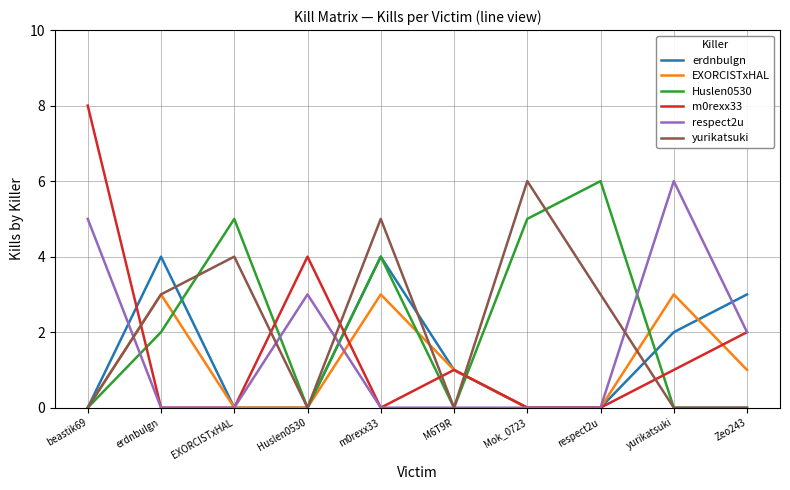

Reading left to right, what are all the values shown in this chart?

erdnbulgn: beastik69=0	erdnbulgn=4	EXORCISTxHAL=0	Huslen0530=0	m0rexx33=4	M6T9R=1	Mok_0723=0	respect2u=0	yurikatsuki=2	Zeo243=3
EXORCISTxHAL: beastik69=0	erdnbulgn=3	EXORCISTxHAL=0	Huslen0530=0	m0rexx33=3	M6T9R=1	Mok_0723=0	respect2u=0	yurikatsuki=3	Zeo243=1
Huslen0530: beastik69=0	erdnbulgn=2	EXORCISTxHAL=5	Huslen0530=0	m0rexx33=4	M6T9R=0	Mok_0723=5	respect2u=6	yurikatsuki=0	Zeo243=0
m0rexx33: beastik69=8	erdnbulgn=0	EXORCISTxHAL=0	Huslen0530=4	m0rexx33=0	M6T9R=1	Mok_0723=0	respect2u=0	yurikatsuki=1	Zeo243=2
respect2u: beastik69=5	erdnbulgn=0	EXORCISTxHAL=0	Huslen0530=3	m0rexx33=0	M6T9R=0	Mok_0723=0	respect2u=0	yurikatsuki=6	Zeo243=2
yurikatsuki: beastik69=0	erdnbulgn=3	EXORCISTxHAL=4	Huslen0530=0	m0rexx33=5	M6T9R=0	Mok_0723=6	respect2u=3	yurikatsuki=0	Zeo243=0